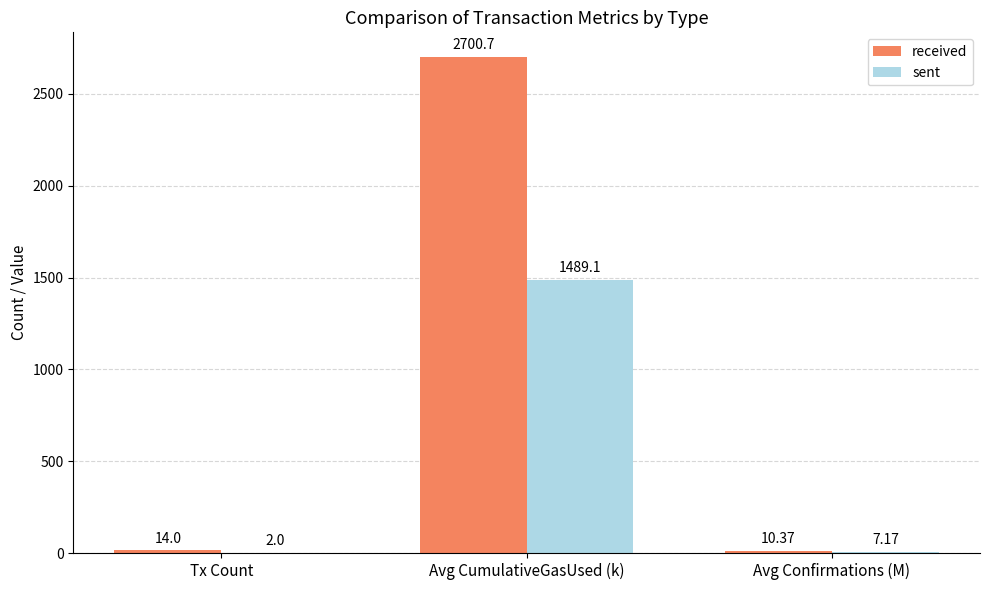

Is the value of received at Avg CumulativeGasUsed (k) greater than the value of sent at Avg Confirmations (M)?

Yes